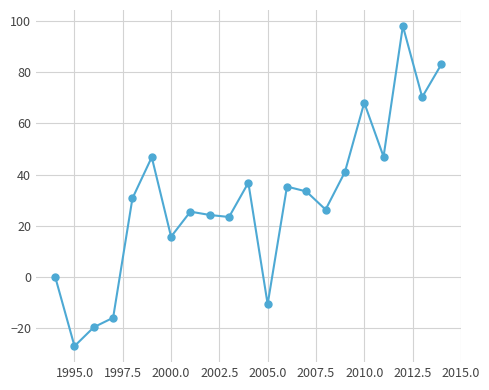

What is the difference between the maximum and second lowest values?

117.8